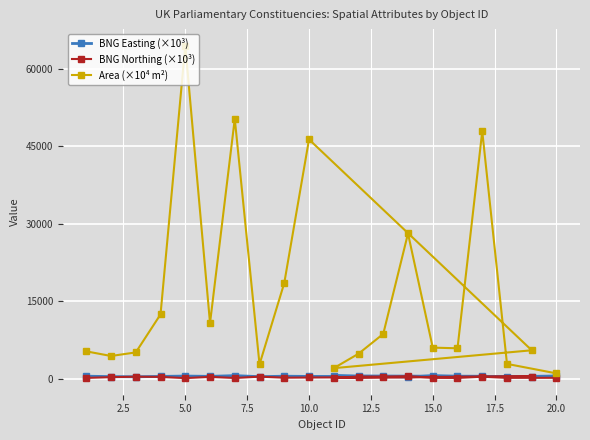

Which series has the widest spread of values?

Area (×10⁴ m²)